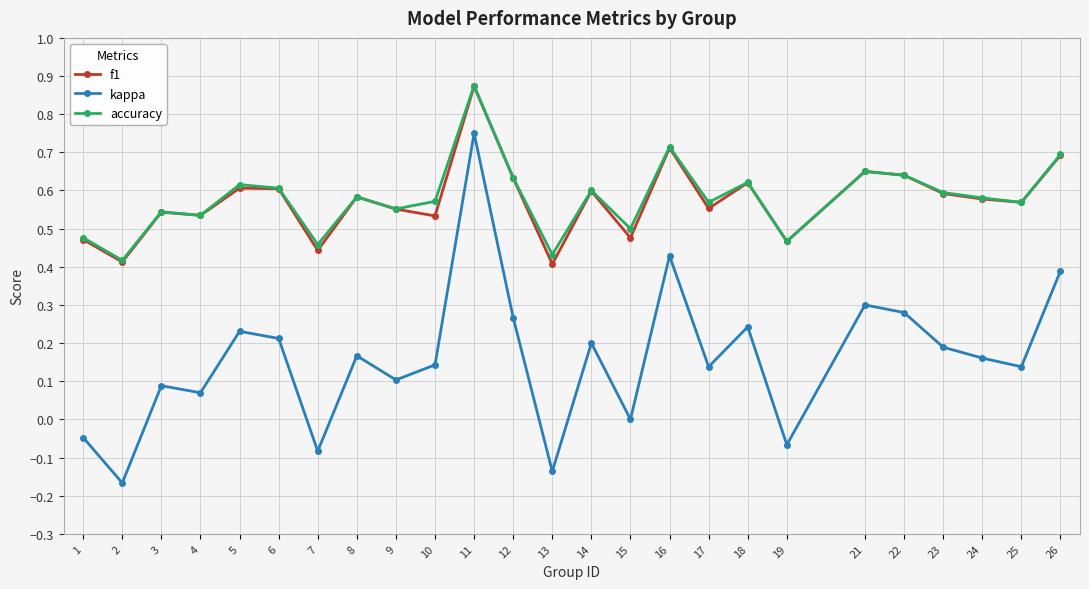

Between 8 and 26, which series saw the biggest shift?

kappa